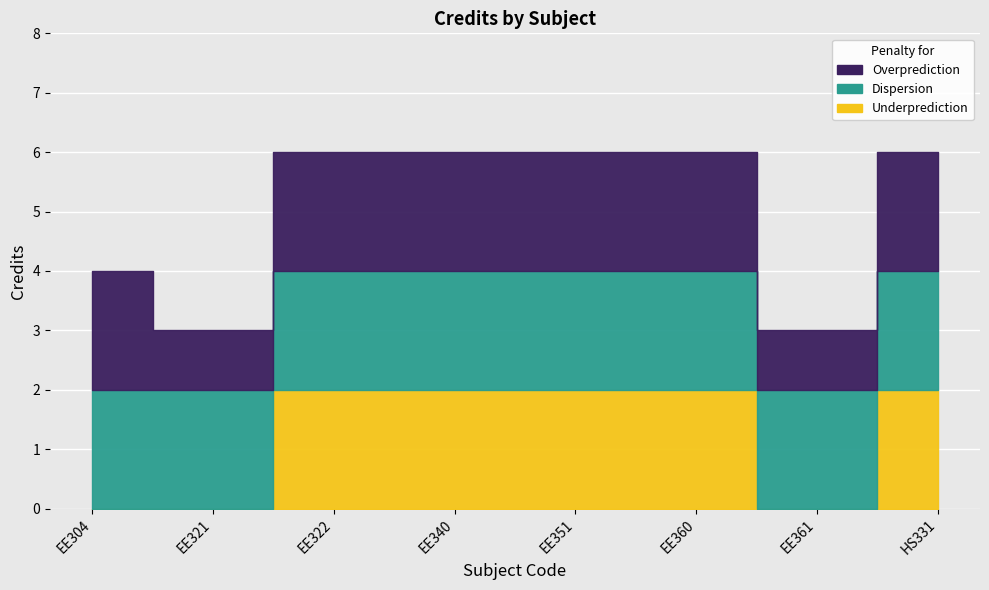

How many points are lower than both their immediate neighbors (excluding endpoints)?

2